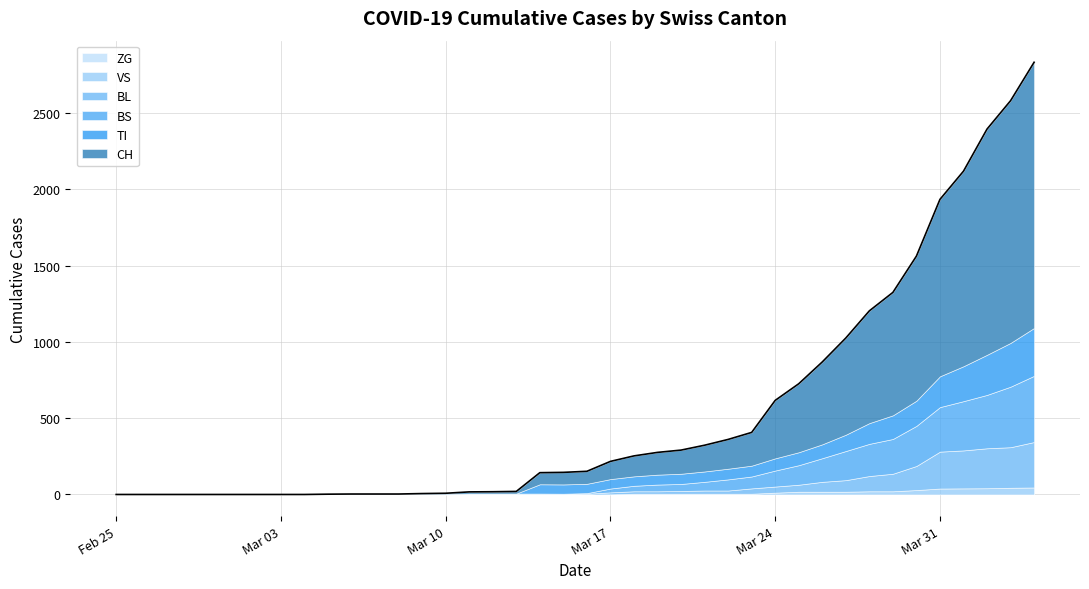

What are all the series names shown in the legend?

CH, VS, ZG, TI, BL, BS